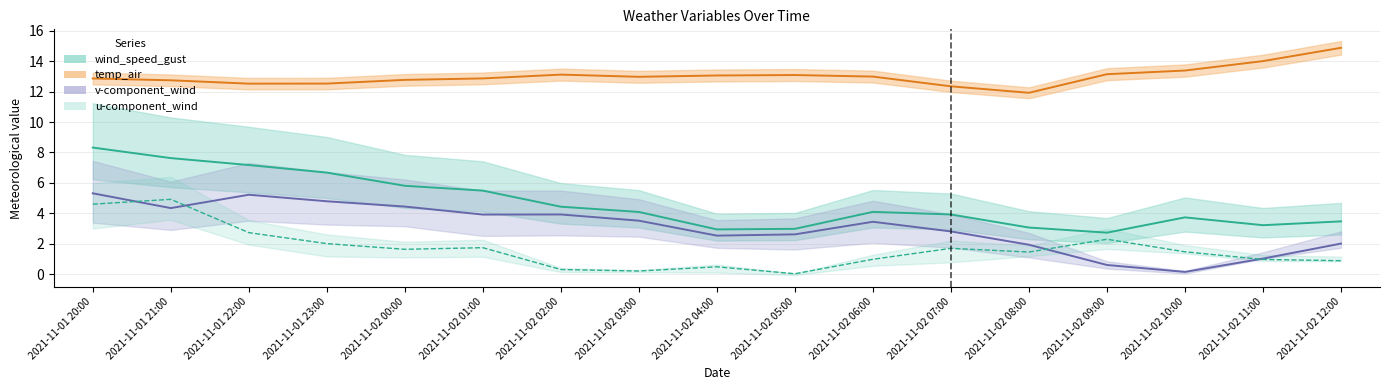

What is the difference between the second highest and second lowest values in the u_wind_0 series?

4.4